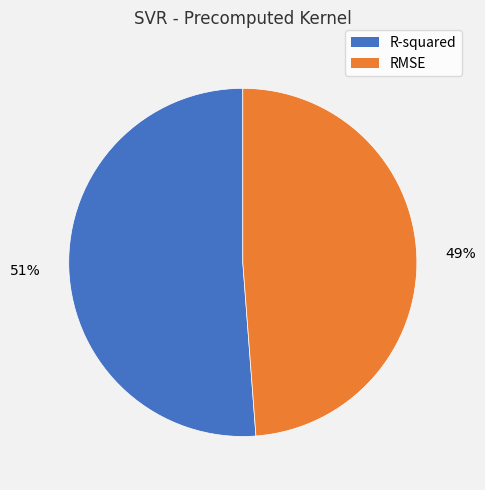

Combined, do RMSE and R-squared account for over 50%?

Yes